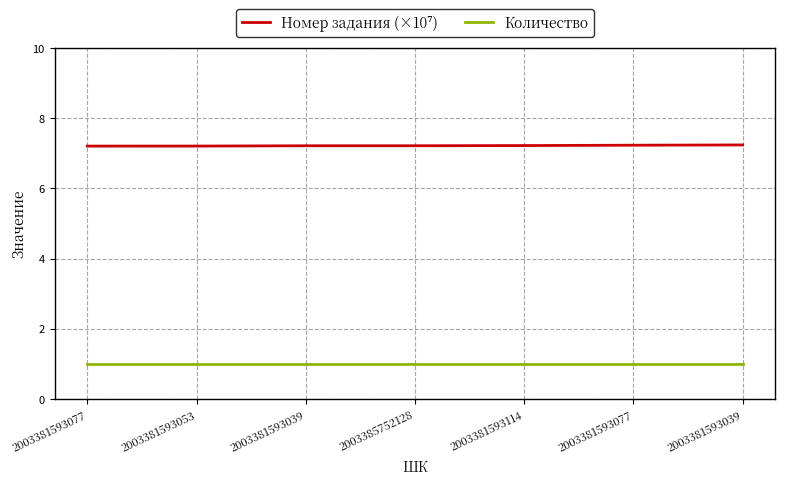

At how many categories does at least one series exceed 1?

7